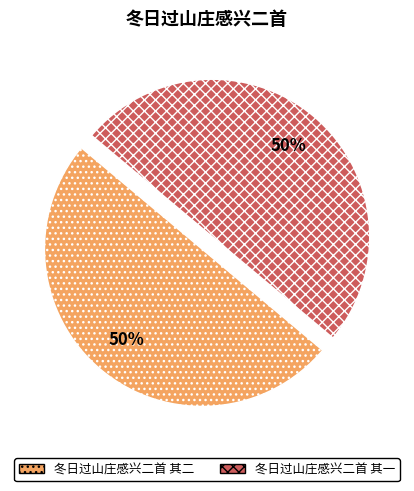

Is the sum of 冬日过山庄感兴二首 其一 and 冬日过山庄感兴二首 其二 greater than half?

Yes